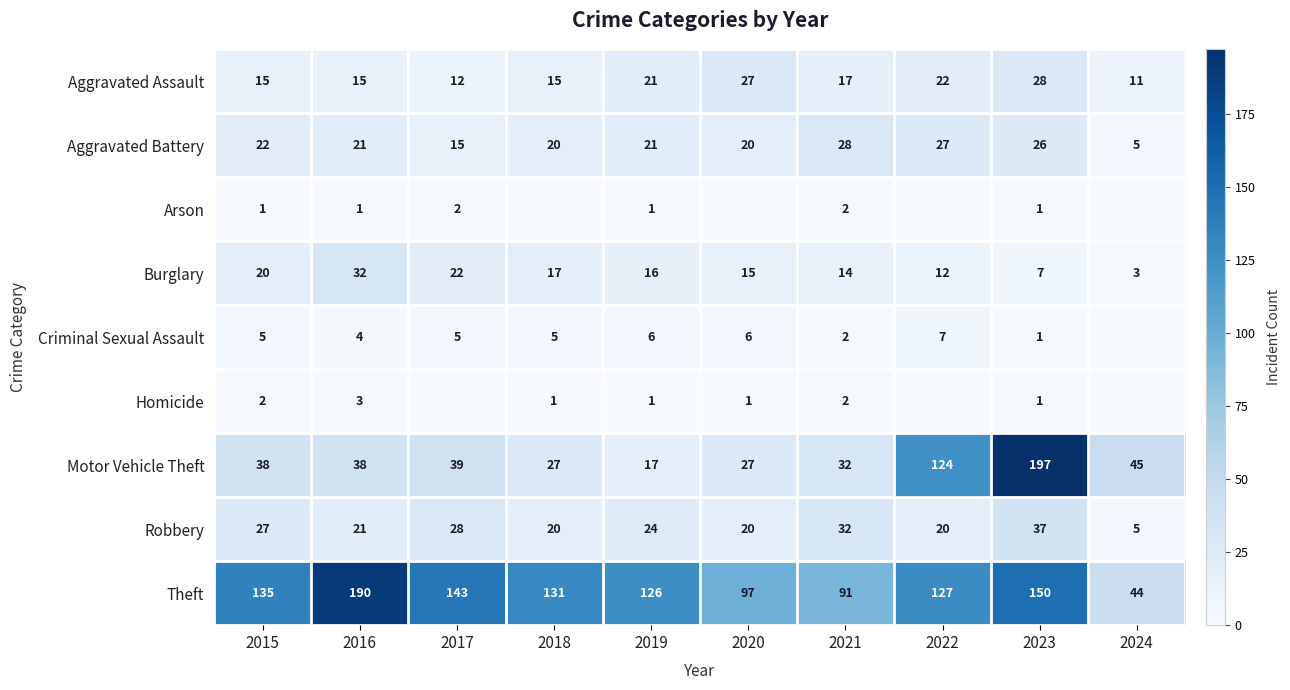

The value of Theft at 2016 is 190. True or false?

True